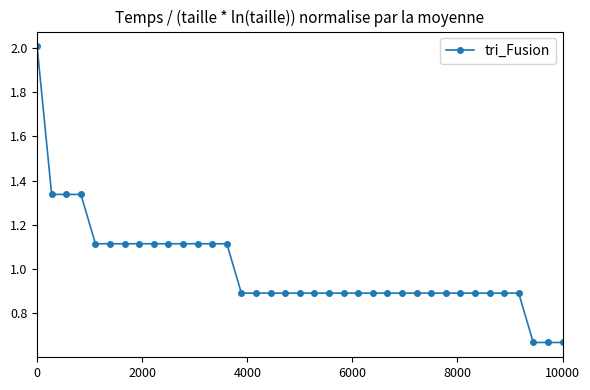

Does the chart have visible grid lines?

No